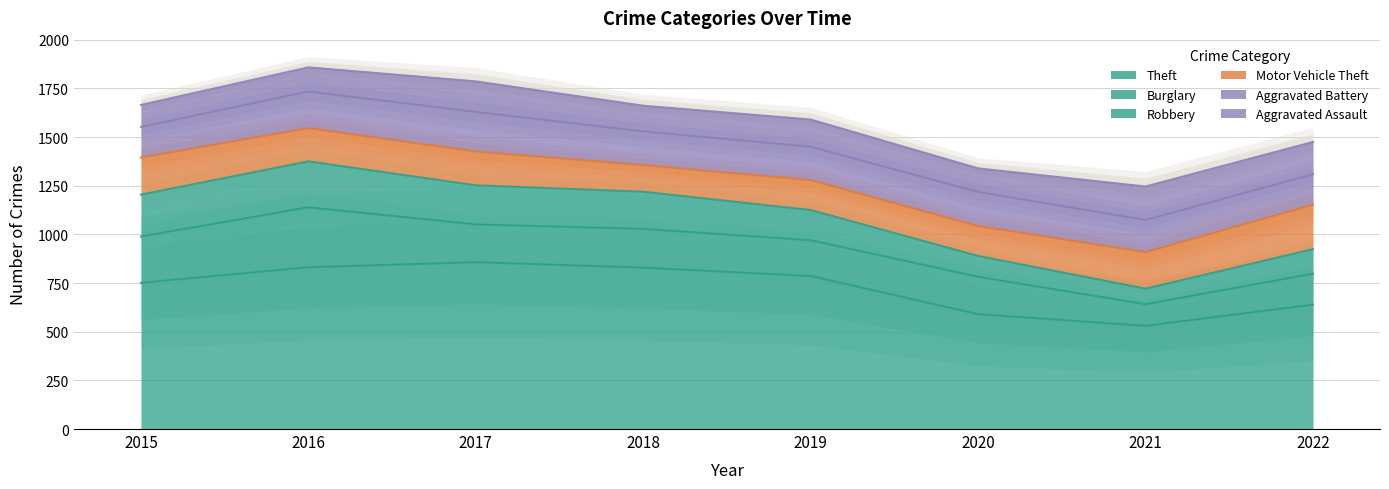

What are all the series names shown in the legend?

Theft, Burglary, Robbery, Motor Vehicle Theft, Aggravated Battery, Aggravated Assault